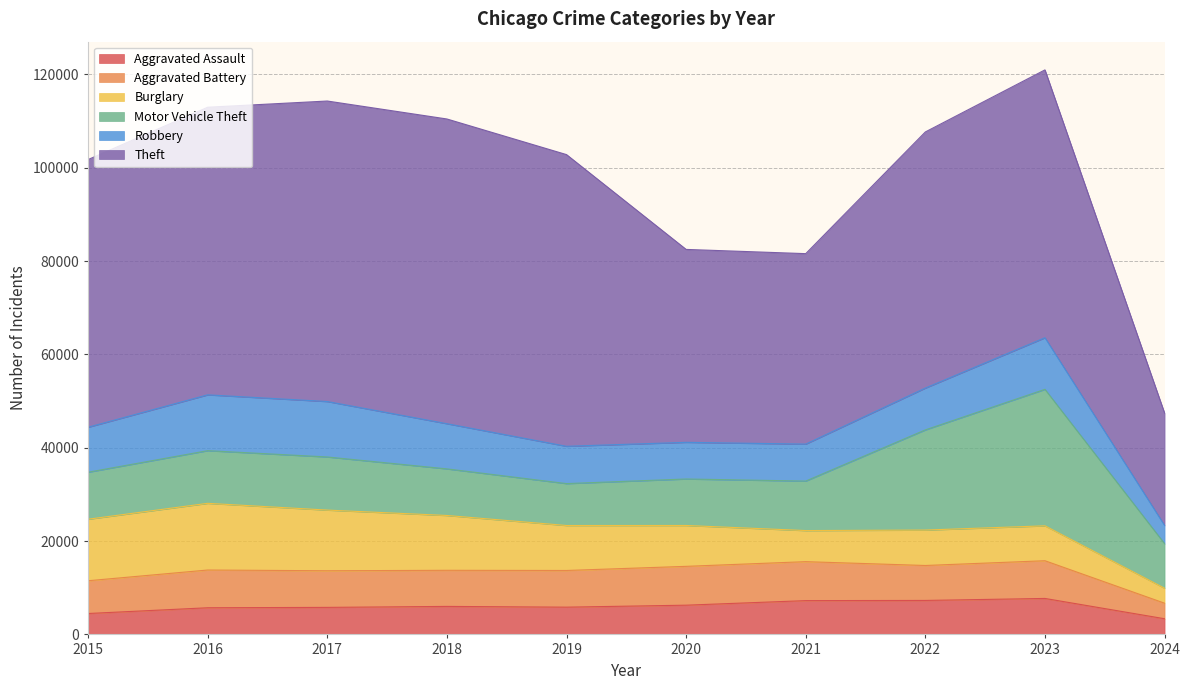

What is the total value across all series at 2024?

47425